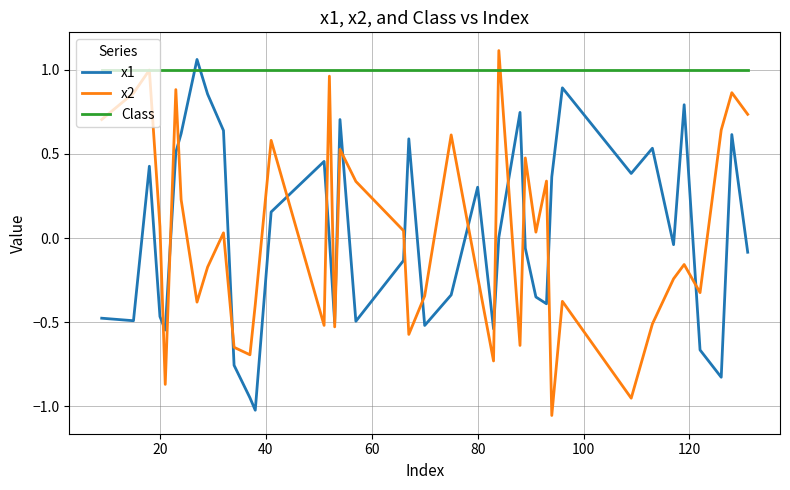

Which series has the largest total across all categories?

Class